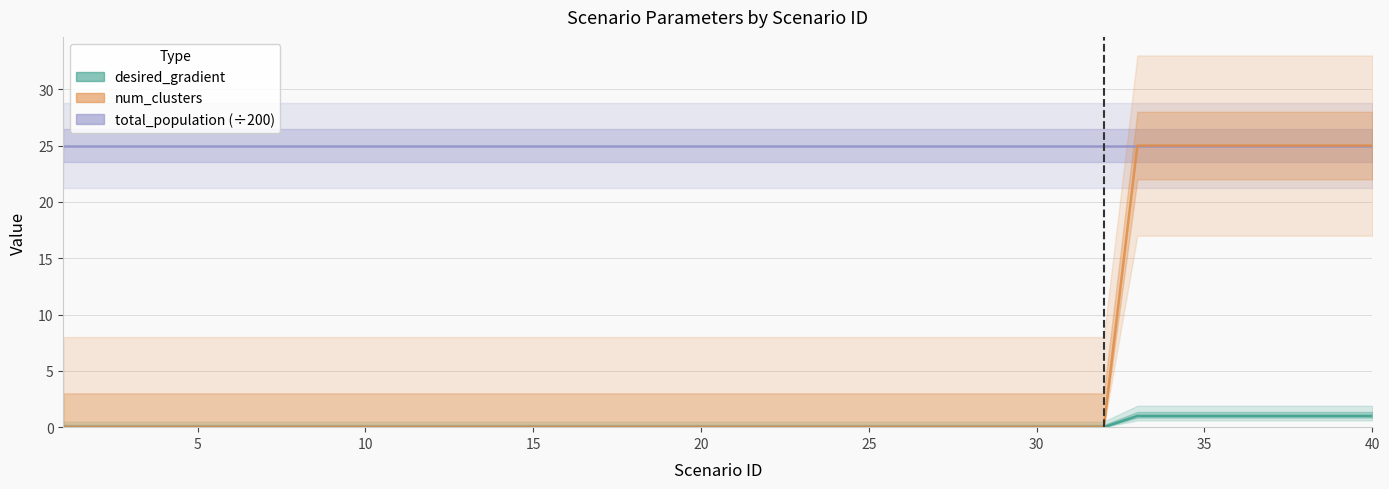

List the labels in order of desired_gradient value, smallest first.

1, 2, 3, 4, 5, 6, 7, 8, 9, 10, 11, 12, 13, 14, 15, 16, 17, 18, 19, 20, 21, 22, 23, 24, 25, 26, 27, 28, 29, 30, 31, 32, 33, 34, 35, 36, 37, 38, 39, 40